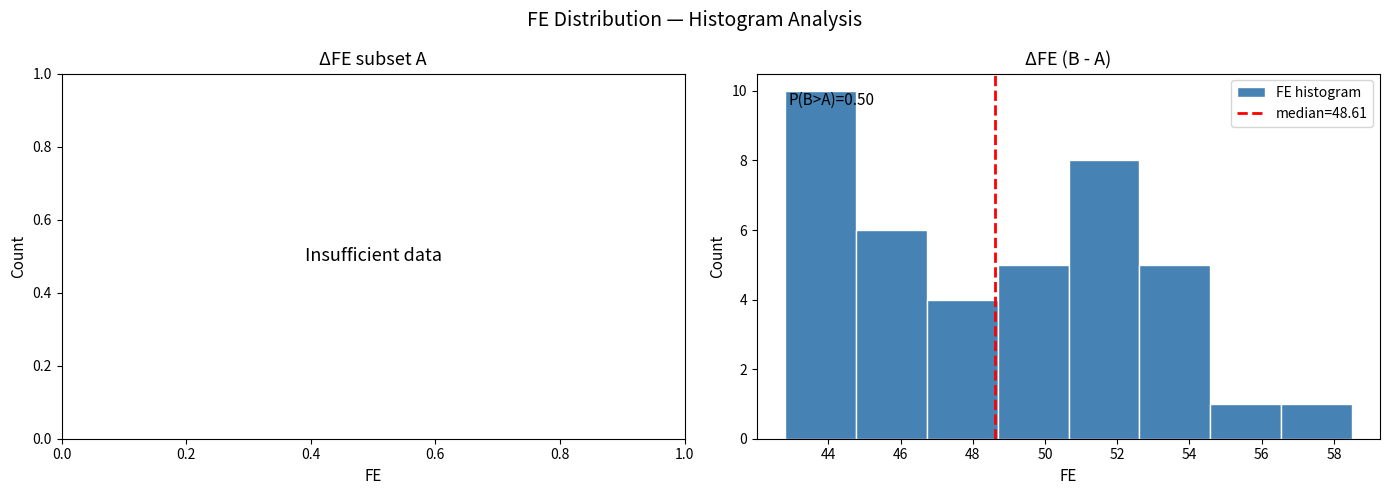

Which range on the x-axis has the tallest bar?

42.8 to 44.8